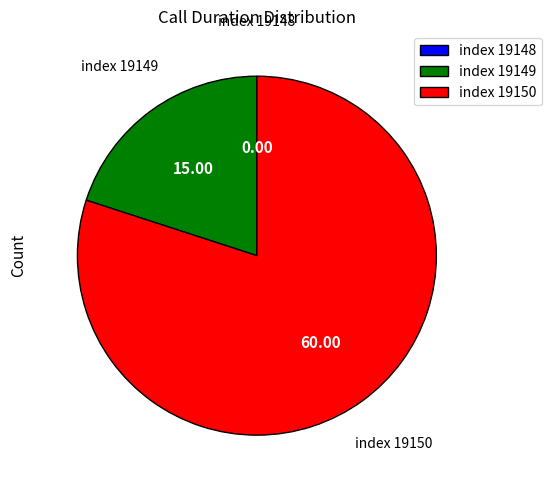

Is there a majority slice in this chart?

Yes